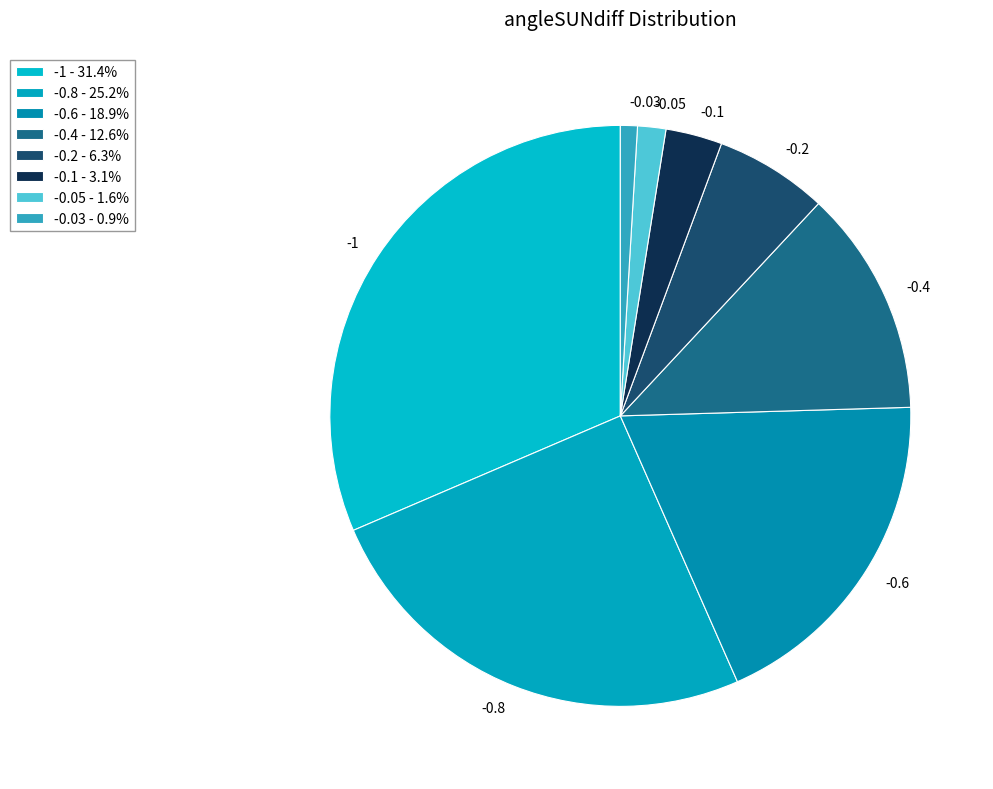

Is there a majority slice in this chart?

No